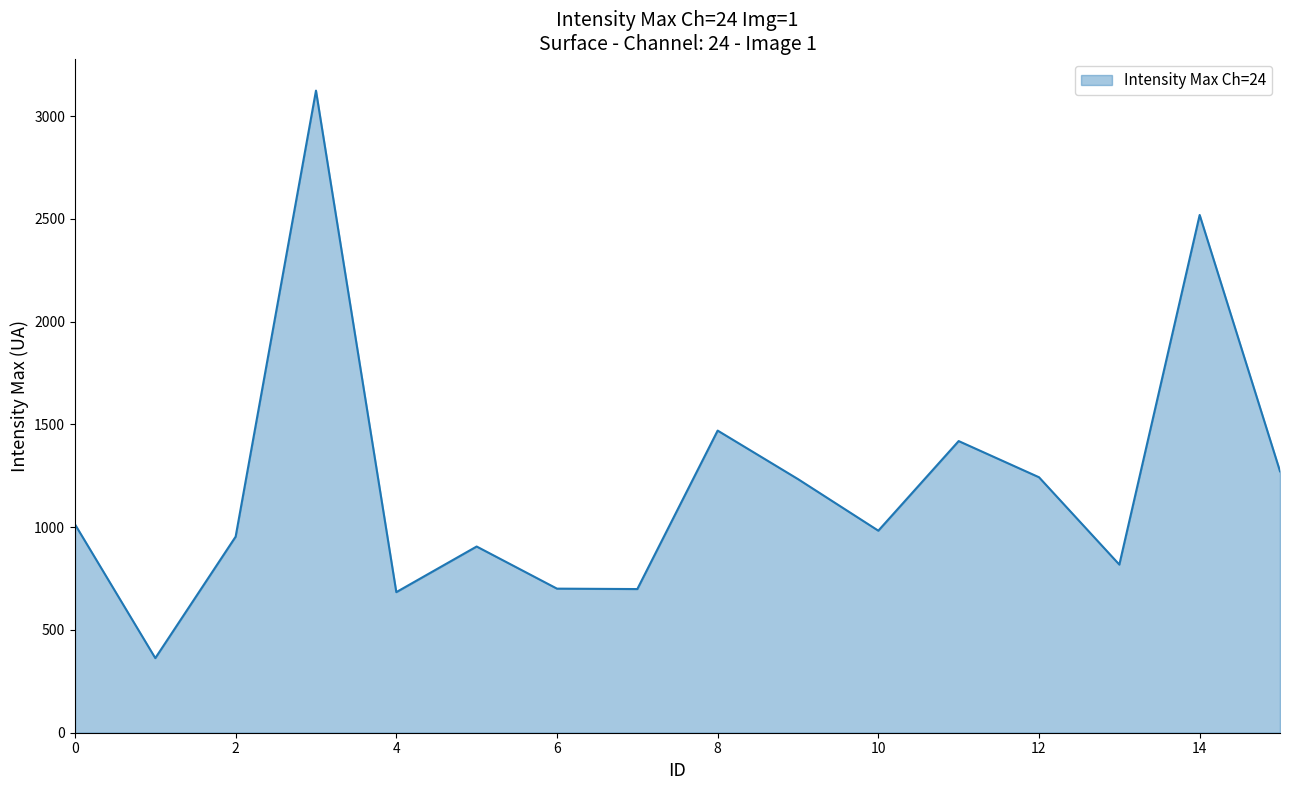

What is the smallest value displayed?

363